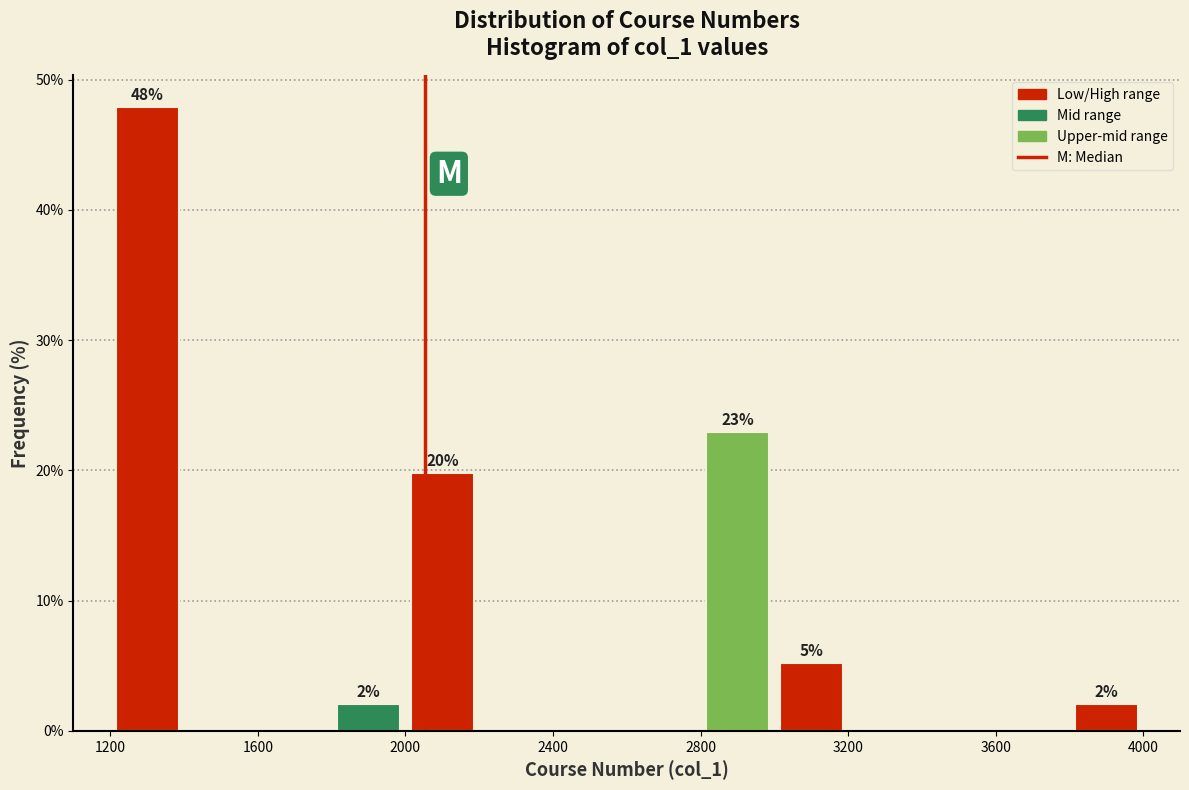

Over which range of the x-axis is the bar tallest?

1200 to 1400